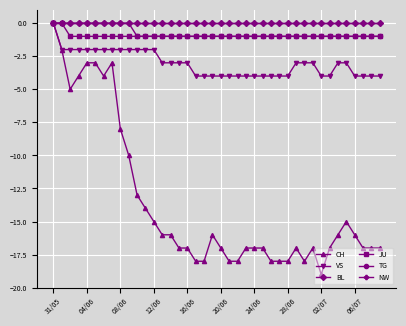

Is this an area chart (filled region under the line)?

No